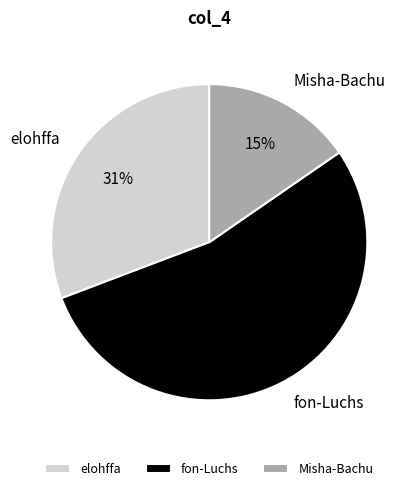

Do elohffa and fon-Luchs together represent more than half of the pie?

Yes